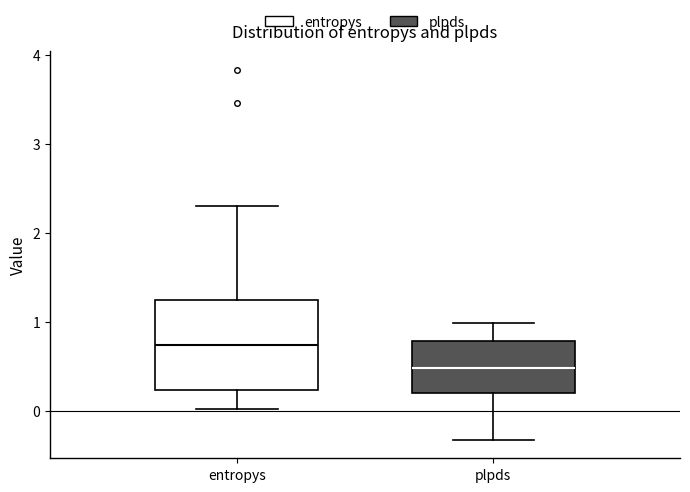

Where does the lower whisker of the box for entropys end on the y-axis? The values are not printed on the chart, so give them approximately, as read against the axis.

0.0